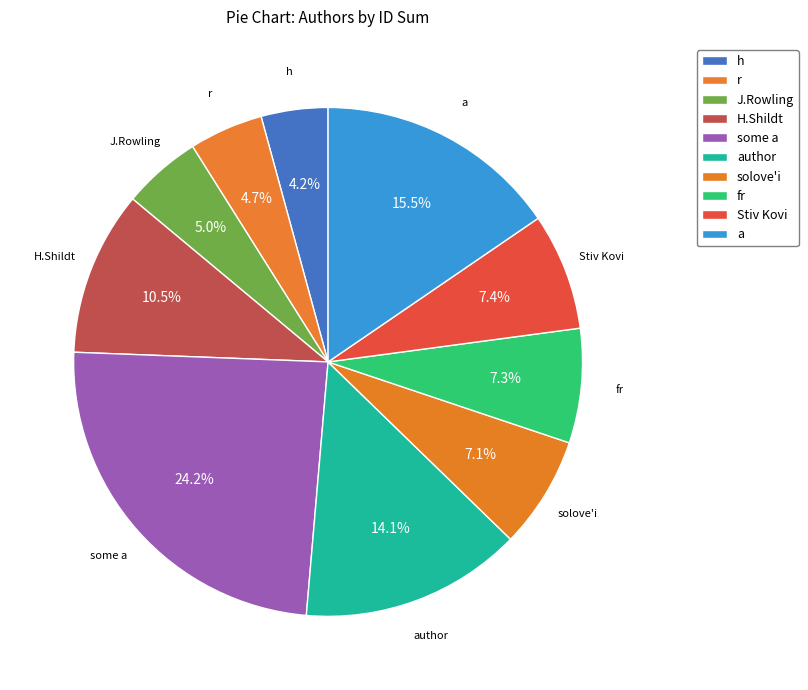

Which has a higher value, H.Shildt or fr?

H.Shildt